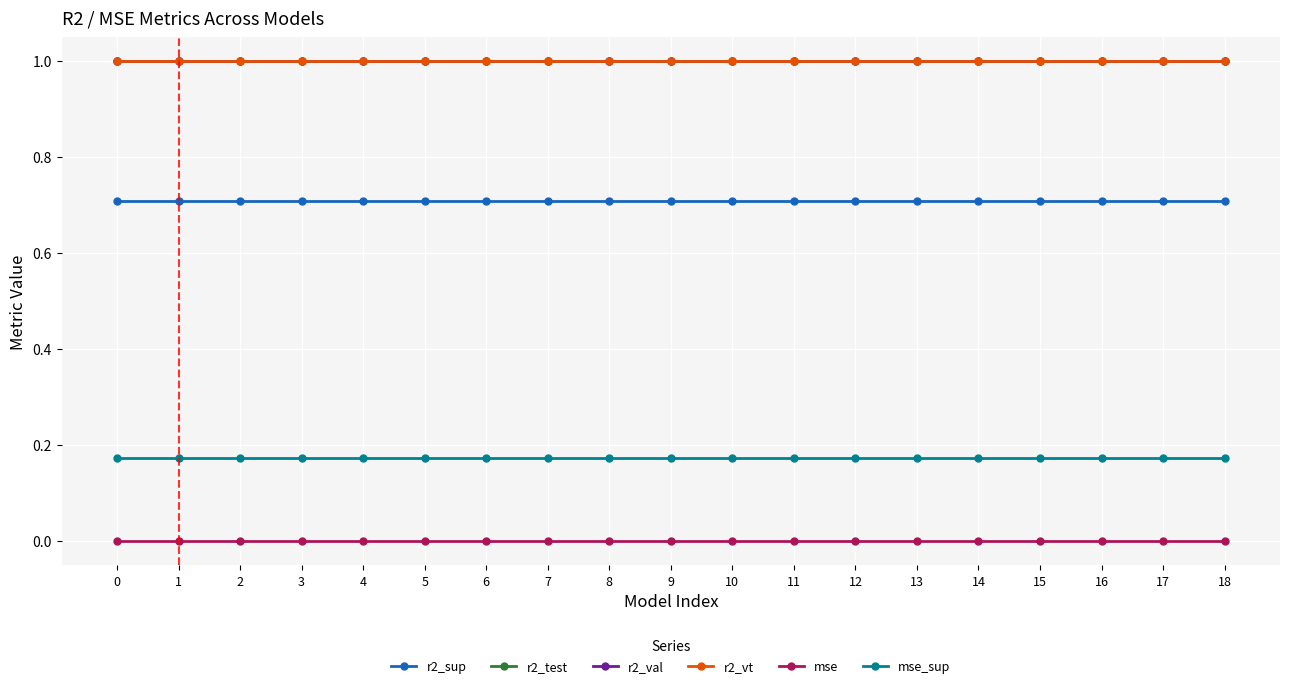

True or false: r2_test and r2_val cross at least once.

False